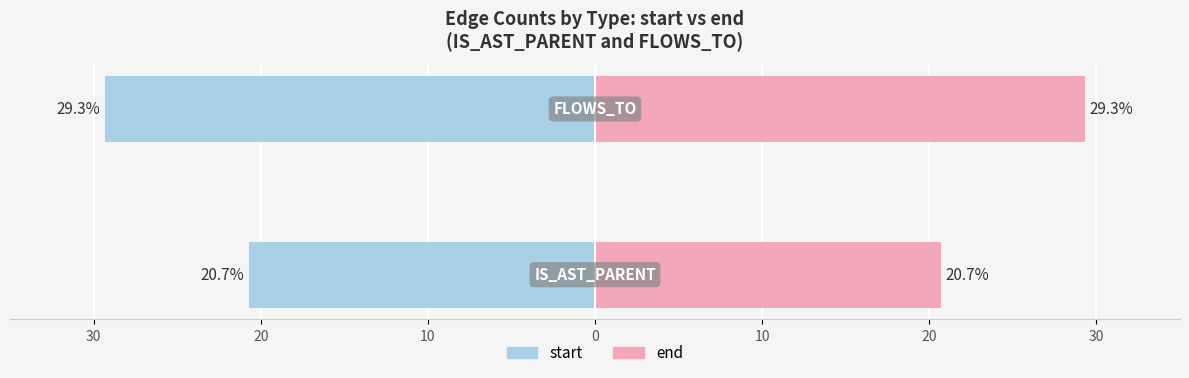

Reading right to left, what are all the values shown in this chart?

start: 20=-29.3	30=-20.7
end: 20=29.3	30=20.7